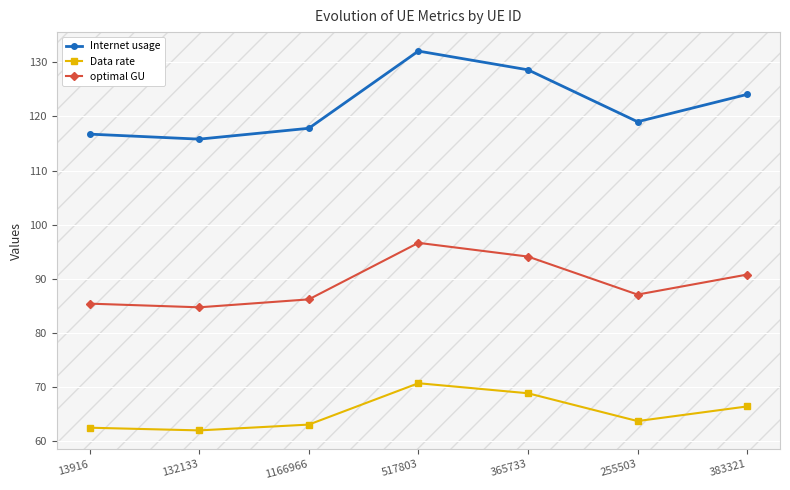

The value of optimal GU at 383321 is 90.8. True or false?

True